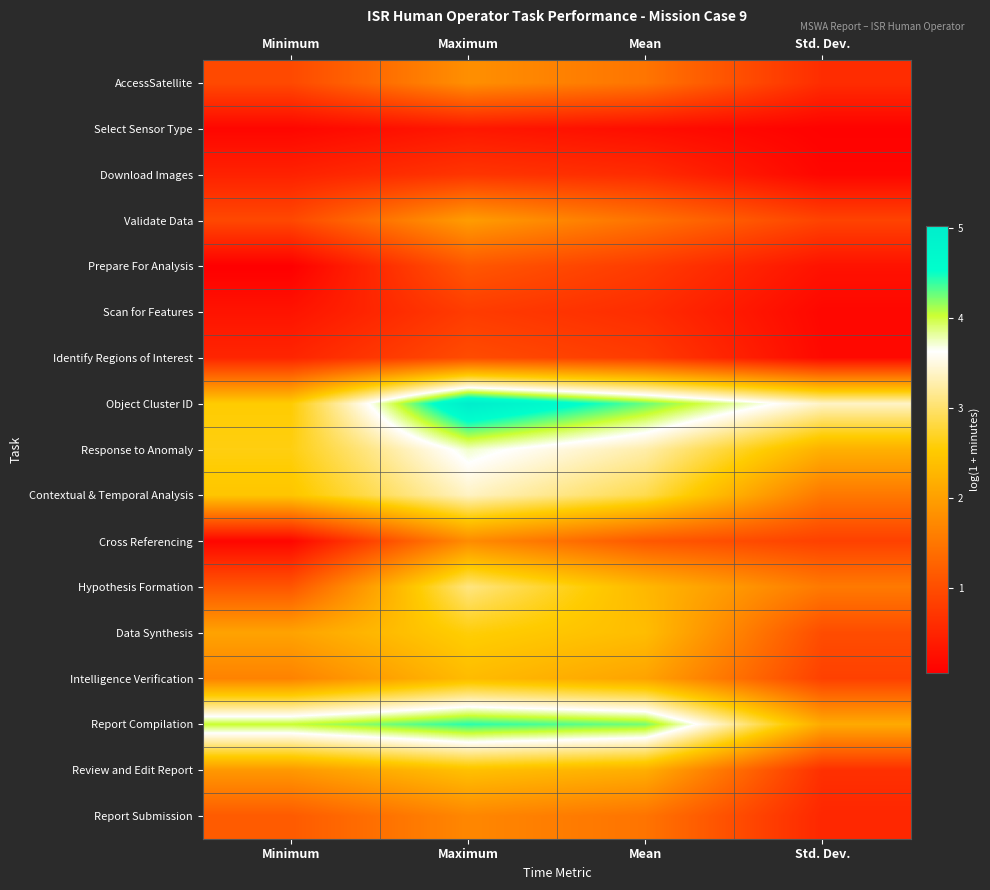

What is the total value across all series at Std. Dev.?

16.9